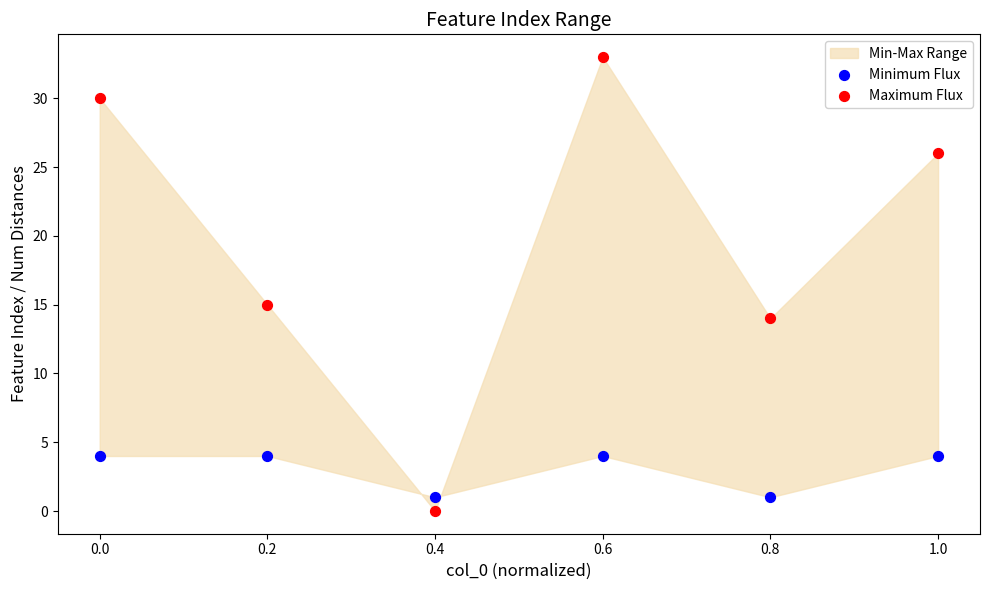

In the Maximum Flux series, what Y value is closest to 16?

15